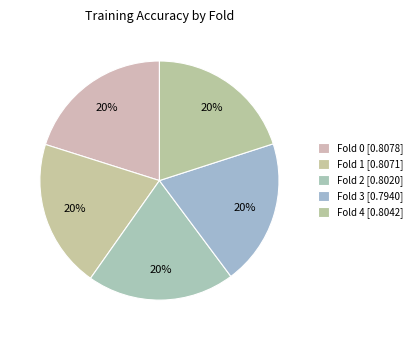

How many slices are in this pie chart?

5